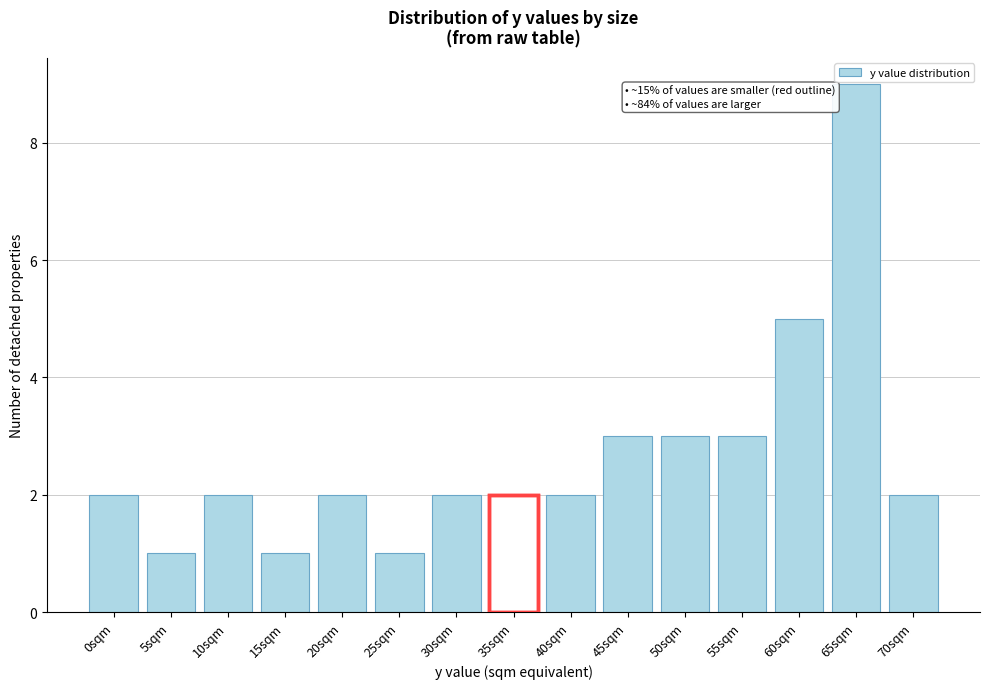

Reading left to right, list all the values displayed in this chart.

0sqm=2	5sqm=1	10sqm=2	15sqm=1	20sqm=2	25sqm=1	30sqm=2	35sqm=2	40sqm=2	45sqm=3	50sqm=3	55sqm=3	60sqm=5	65sqm=9	70sqm=2